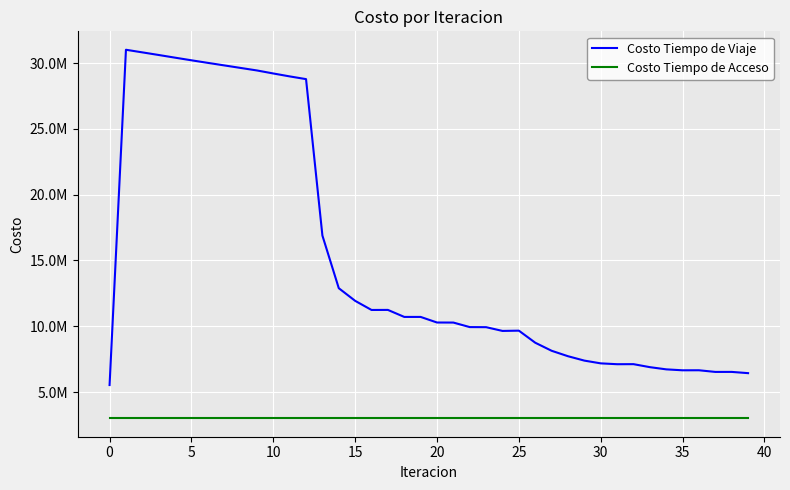

Does the chart have visible grid lines?

Yes